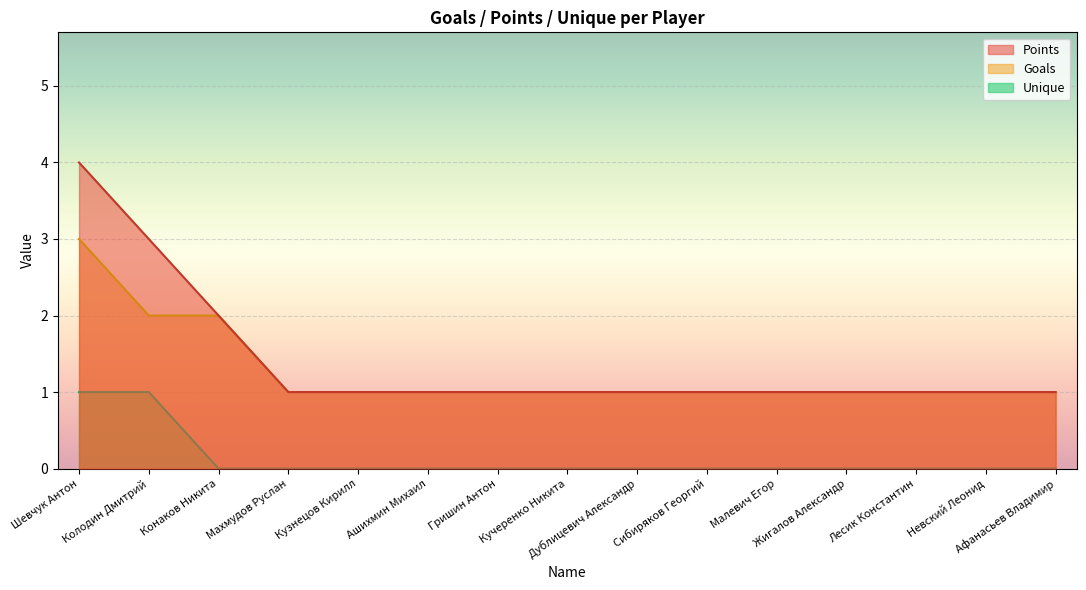

Between 2 and 11, which series saw the biggest shift?

Points